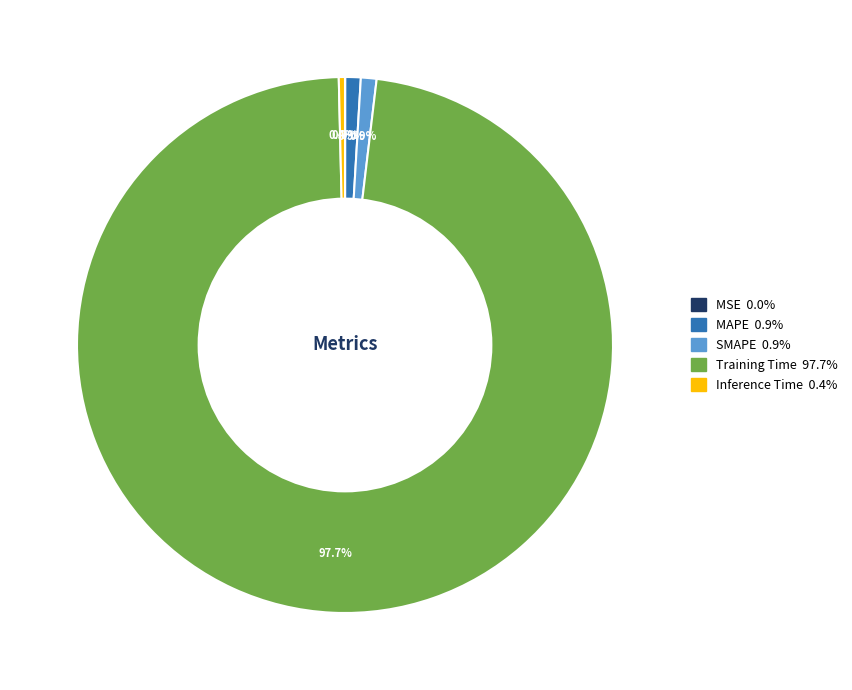

Which has a higher value, SMAPE or Inference Time?

SMAPE